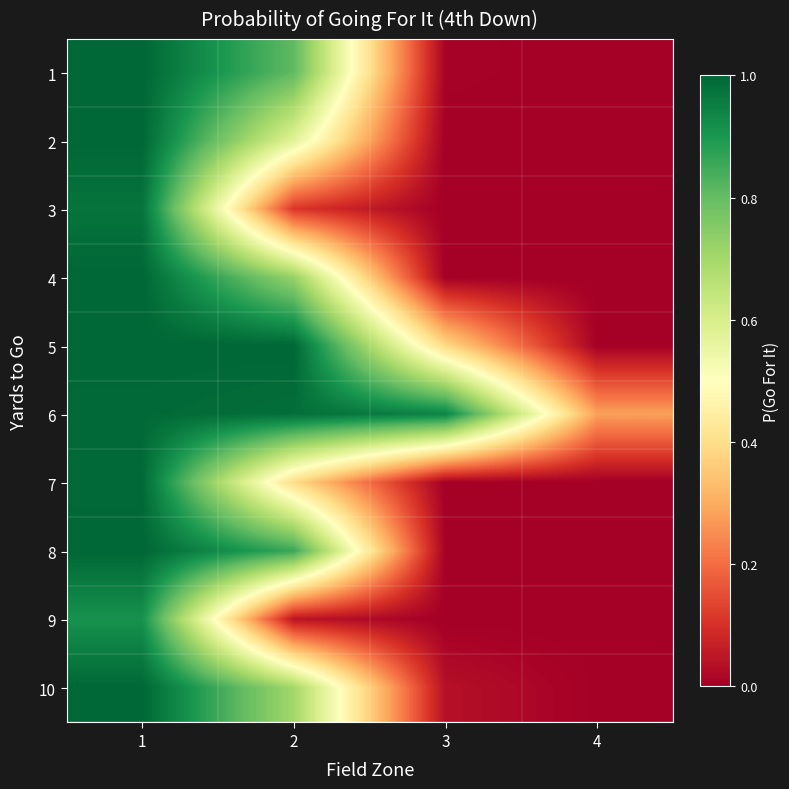

Reading right to left, extract all data points from this chart.

1: 4=0.0	3=0.0	2=0.8	1=1.0
2: 4=0.0	3=0.0	2=0.6	1=1.0
3: 4=0.0	3=0.0	2=0.1	1=1.0
4: 4=0.0	3=0.0	2=0.7	1=1.0
5: 4=0.0	3=0.4	2=1.0	1=1.0
6: 4=0.3	3=0.9	2=1.0	1=1.0
7: 4=0.0	3=0.0	2=0.4	1=1.0
8: 4=0.0	3=0.0	2=0.9	1=1.0
9: 4=0.0	3=0.0	2=0.0	1=0.9
10: 4=0.0	3=0.0	2=0.7	1=1.0